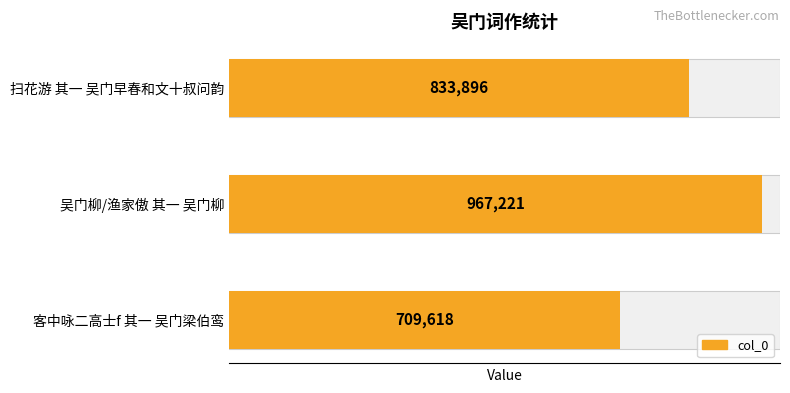

Rank the categories by value from lowest to highest.

客中咏二高士f 其一 吴门梁伯鸾, 扫花游 其一 吴门早春和文十叔问韵, 吴门柳/渔家傲 其一 吴门柳